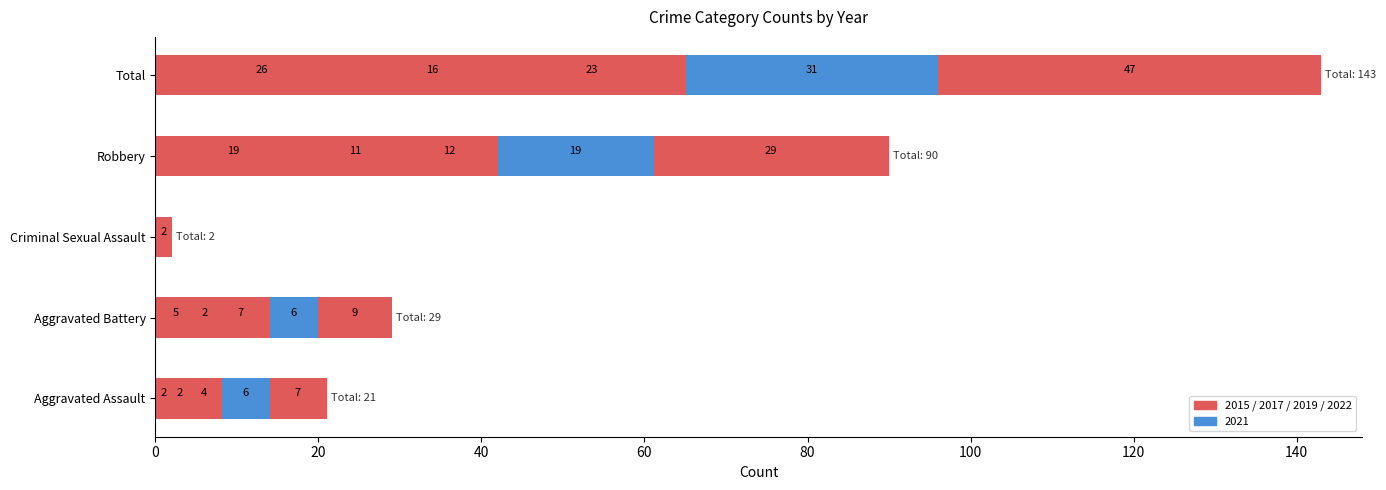

What is the average value of the 2021 series?

12